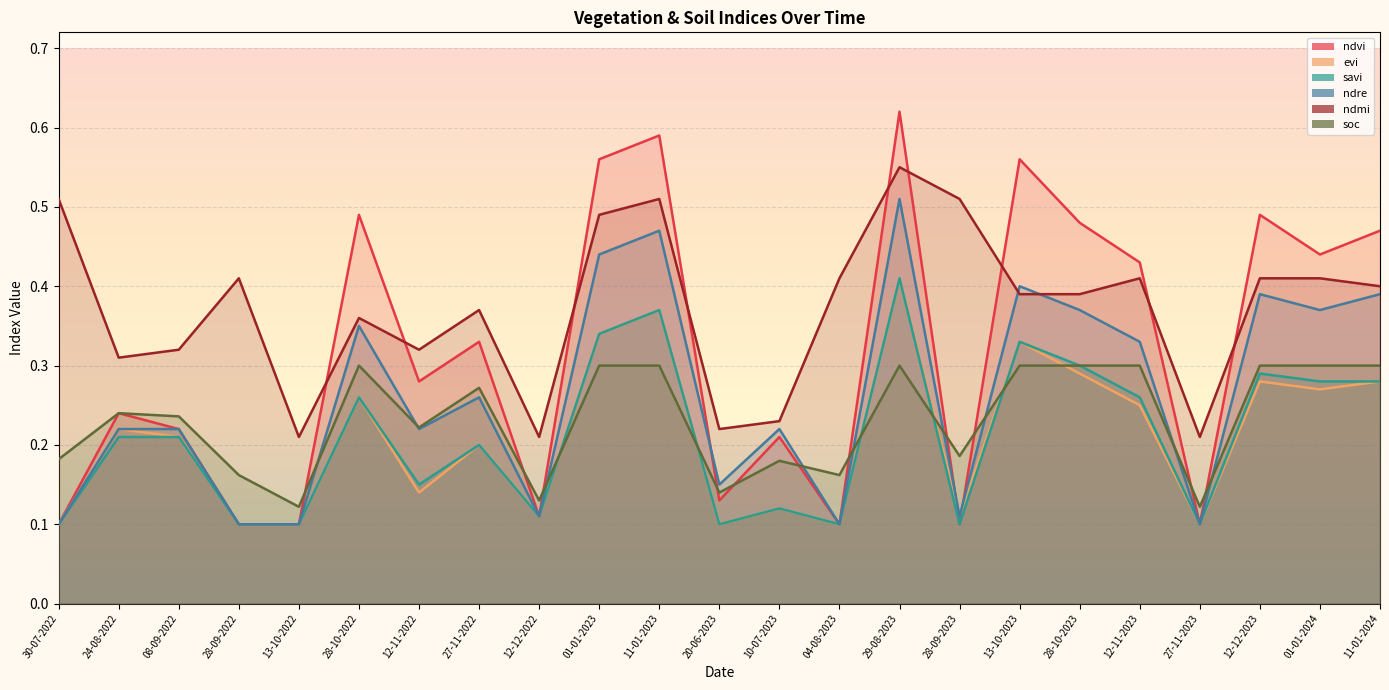

Reading left to right, what are all the values shown in this chart?

ndvi: 30-07-2022=0.1	24-08-2022=0.2	08-09-2022=0.2	28-09-2022=0.1	13-10-2022=0.1	28-10-2022=0.5	12-11-2022=0.3	27-11-2022=0.3	12-12-2022=0.1	01-01-2023=0.6	11-01-2023=0.6	20-06-2023=0.1	10-07-2023=0.2	04-08-2023=0.1	29-08-2023=0.6	28-09-2023=0.1	13-10-2023=0.6	28-10-2023=0.5	12-11-2023=0.4	27-11-2023=0.1	12-12-2023=0.5	01-01-2024=0.4	11-01-2024=0.5
evi: 30-07-2022=0.1	24-08-2022=0.2	08-09-2022=0.2	28-09-2022=0.1	13-10-2022=0.1	28-10-2022=0.3	12-11-2022=0.1	27-11-2022=0.2	12-12-2022=0.1	01-01-2023=0.3	11-01-2023=0.4	20-06-2023=0.1	10-07-2023=0.1	04-08-2023=0.1	29-08-2023=0.4	28-09-2023=0.1	13-10-2023=0.3	28-10-2023=0.3	12-11-2023=0.2	27-11-2023=0.1	12-12-2023=0.3	01-01-2024=0.3	11-01-2024=0.3
savi: 30-07-2022=0.1	24-08-2022=0.2	08-09-2022=0.2	28-09-2022=0.1	13-10-2022=0.1	28-10-2022=0.3	12-11-2022=0.1	27-11-2022=0.2	12-12-2022=0.1	01-01-2023=0.3	11-01-2023=0.4	20-06-2023=0.1	10-07-2023=0.1	04-08-2023=0.1	29-08-2023=0.4	28-09-2023=0.1	13-10-2023=0.3	28-10-2023=0.3	12-11-2023=0.3	27-11-2023=0.1	12-12-2023=0.3	01-01-2024=0.3	11-01-2024=0.3
ndre: 30-07-2022=0.1	24-08-2022=0.2	08-09-2022=0.2	28-09-2022=0.1	13-10-2022=0.1	28-10-2022=0.3	12-11-2022=0.2	27-11-2022=0.3	12-12-2022=0.1	01-01-2023=0.4	11-01-2023=0.5	20-06-2023=0.1	10-07-2023=0.2	04-08-2023=0.1	29-08-2023=0.5	28-09-2023=0.1	13-10-2023=0.4	28-10-2023=0.4	12-11-2023=0.3	27-11-2023=0.1	12-12-2023=0.4	01-01-2024=0.4	11-01-2024=0.4
ndmi: 30-07-2022=0.5	24-08-2022=0.3	08-09-2022=0.3	28-09-2022=0.4	13-10-2022=0.2	28-10-2022=0.4	12-11-2022=0.3	27-11-2022=0.4	12-12-2022=0.2	01-01-2023=0.5	11-01-2023=0.5	20-06-2023=0.2	10-07-2023=0.2	04-08-2023=0.4	29-08-2023=0.6	28-09-2023=0.5	13-10-2023=0.4	28-10-2023=0.4	12-11-2023=0.4	27-11-2023=0.2	12-12-2023=0.4	01-01-2024=0.4	11-01-2024=0.4
soc: 30-07-2022=0.2	24-08-2022=0.2	08-09-2022=0.2	28-09-2022=0.2	13-10-2022=0.1	28-10-2022=0.3	12-11-2022=0.2	27-11-2022=0.3	12-12-2022=0.1	01-01-2023=0.3	11-01-2023=0.3	20-06-2023=0.1	10-07-2023=0.2	04-08-2023=0.2	29-08-2023=0.3	28-09-2023=0.2	13-10-2023=0.3	28-10-2023=0.3	12-11-2023=0.3	27-11-2023=0.1	12-12-2023=0.3	01-01-2024=0.3	11-01-2024=0.3